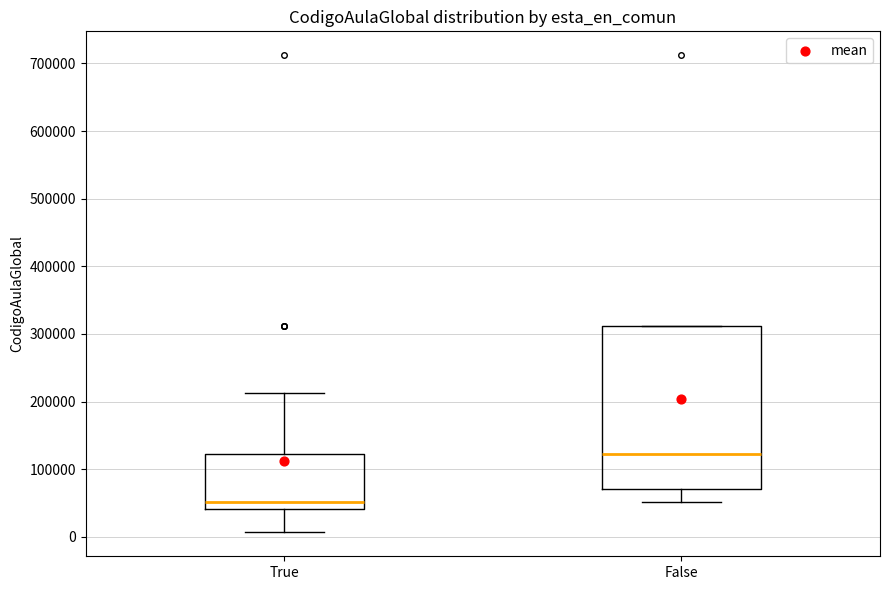

Reading left to right, transcribe this box plot: for each box, give where its median line is, the range the box spans, and where its two whiskers end, as read against the y-axis. The values are not printed on the chart, so give them approximately, as read against the axis.

True: median 50000, box 40000 to 120000, whiskers 10000 to 210000
False: median 120000, box 70000 to 310000, whiskers 50000 to 310000